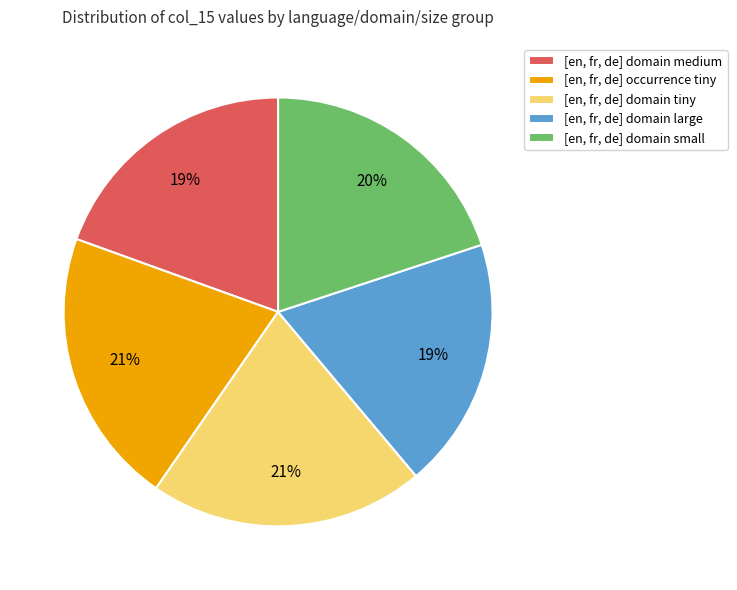

To the nearest percent, what is the difference between the [en, fr, de] domain small and [en, fr, de] occurrence tiny slice percentages?

1%